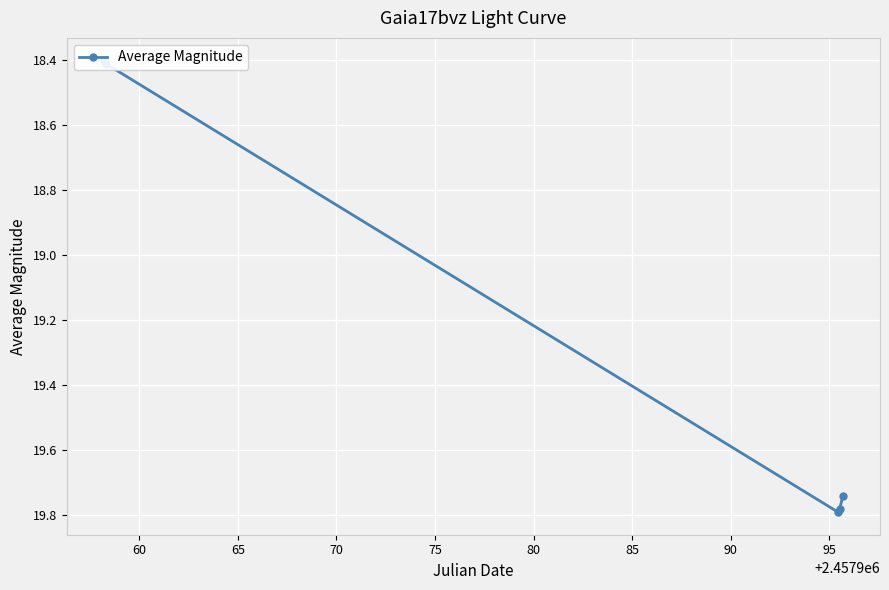

How many values are between 18 and 19?

2